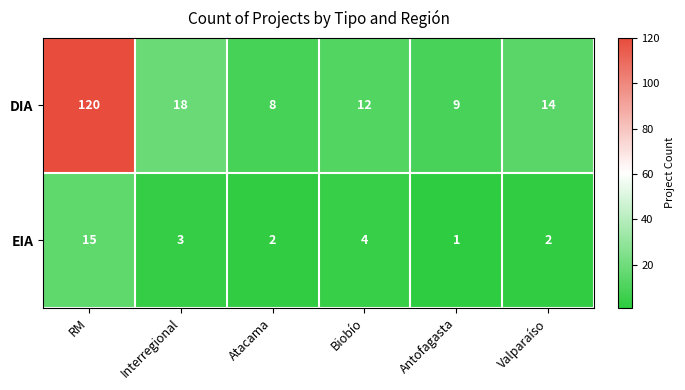

Rank the series at RM from highest to lowest value.

DIA, EIA